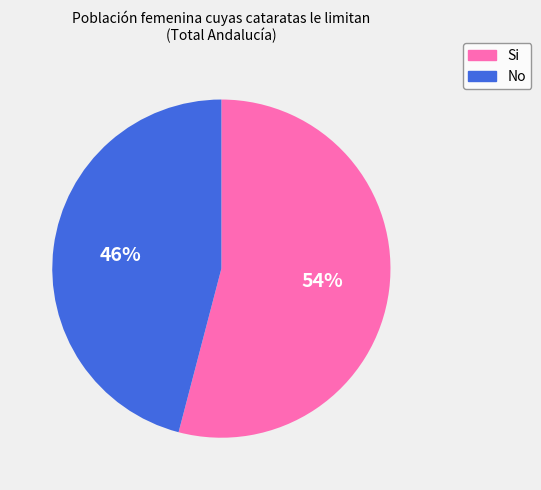

Combined, do No and Si account for over 50%?

Yes